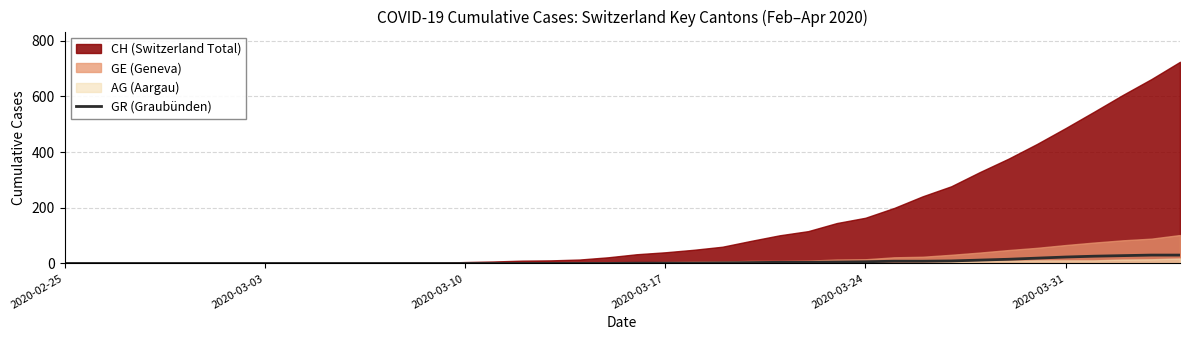

What is the highest value of the GR (Graubünden) series?

30